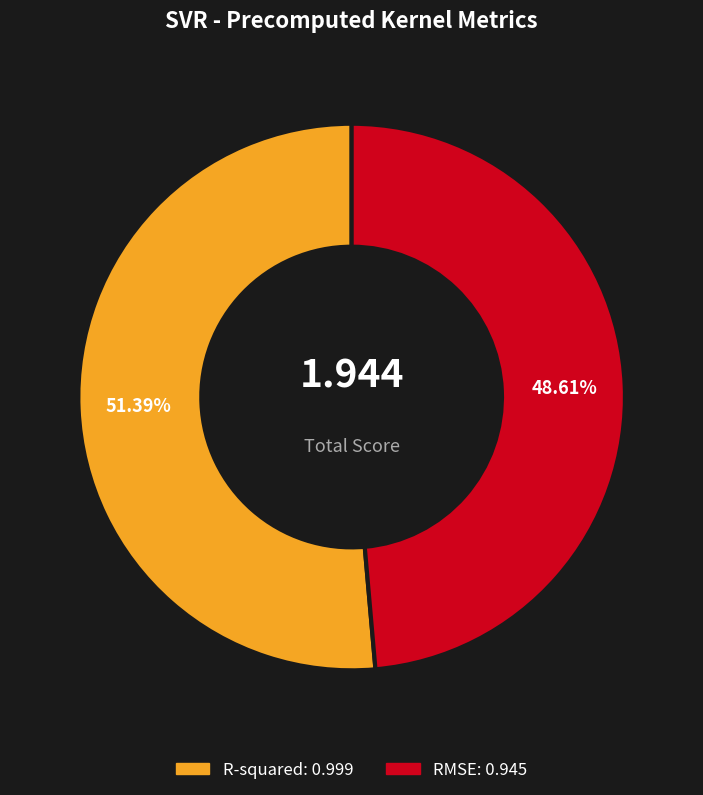

What percentage do R-squared and RMSE together represent?

100.0%